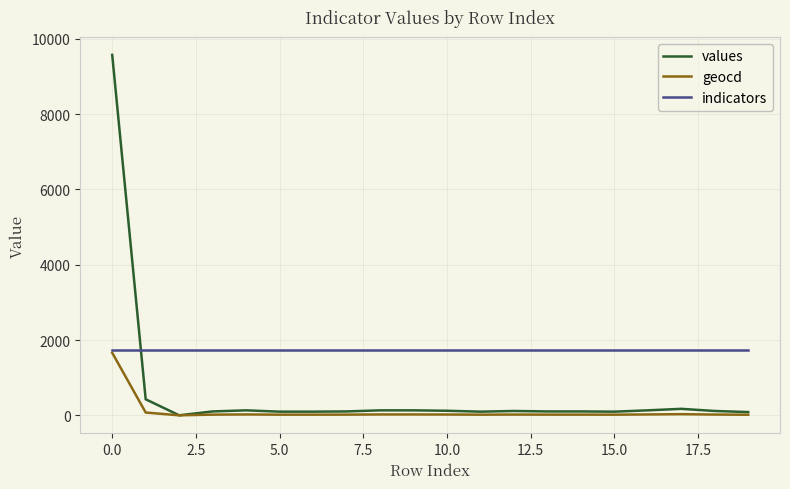

List the series in order of their overall mean, lowest first.

geocd, values, indicators